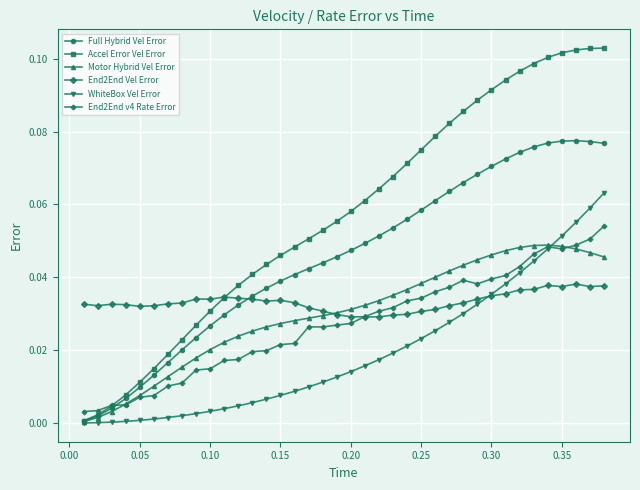

True or false: Full Hybrid Vel Error has more than 0 points higher than both neighbors.

True